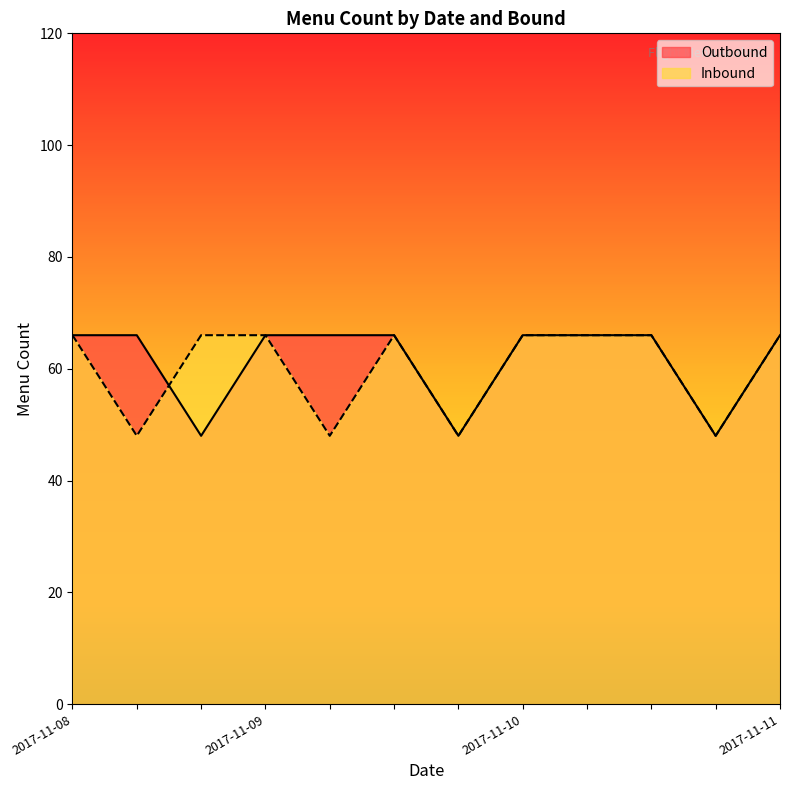

How many lines are shown in the chart?

2